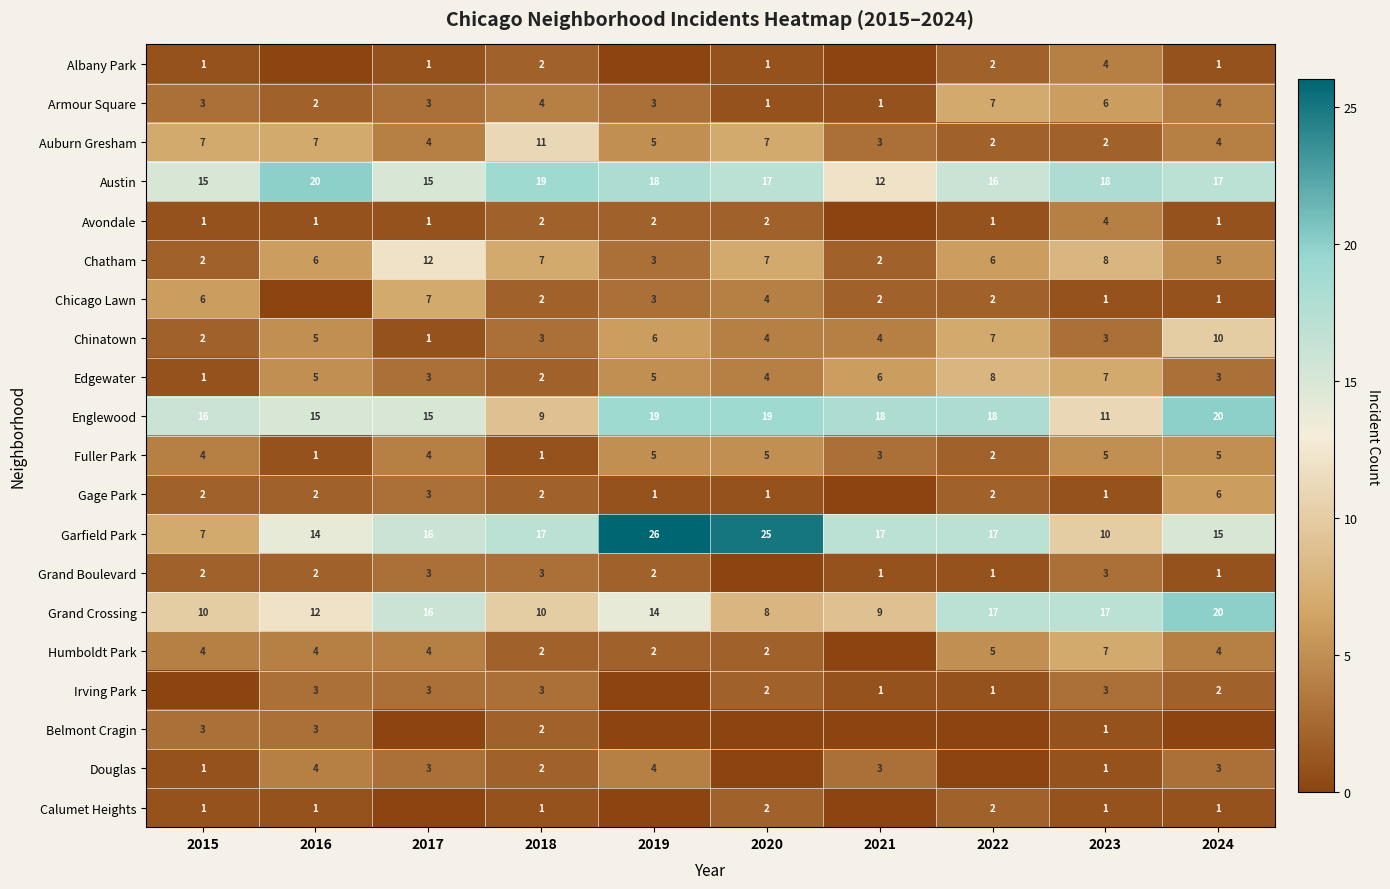

At which label does Garfield Park reach its minimum?

2015